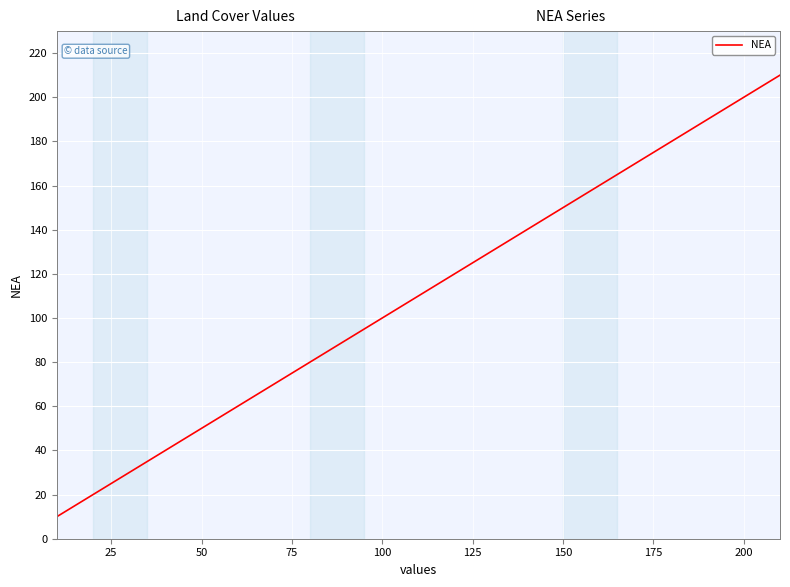

What is the difference between the maximum and minimum values?

200